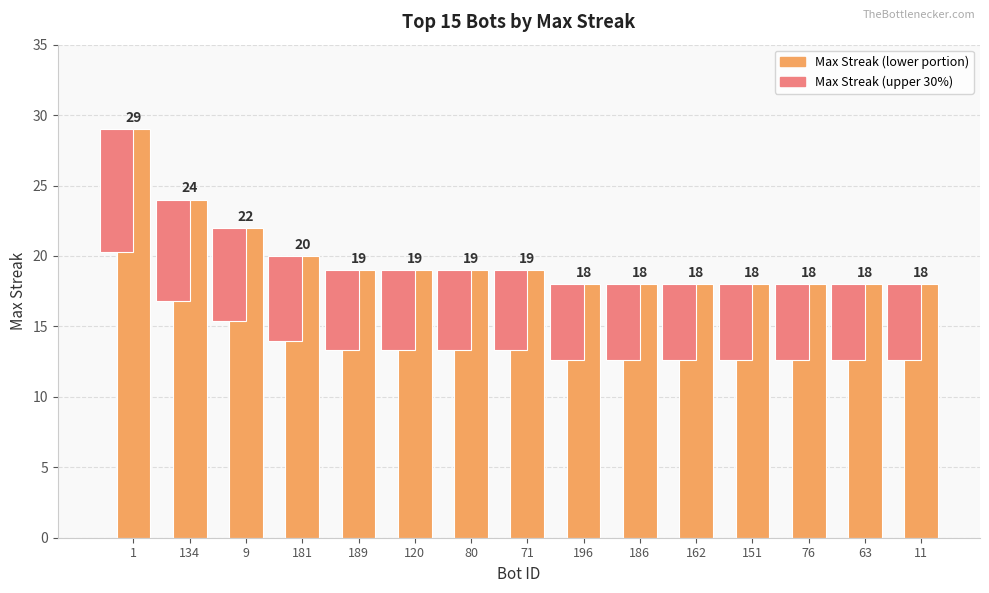

Reading right to left, what are all the values shown in this chart?

11=18	63=18	76=18	151=18	162=18	186=18	196=18	71=19	80=19	120=19	189=19	181=20	9=22	134=24	1=29